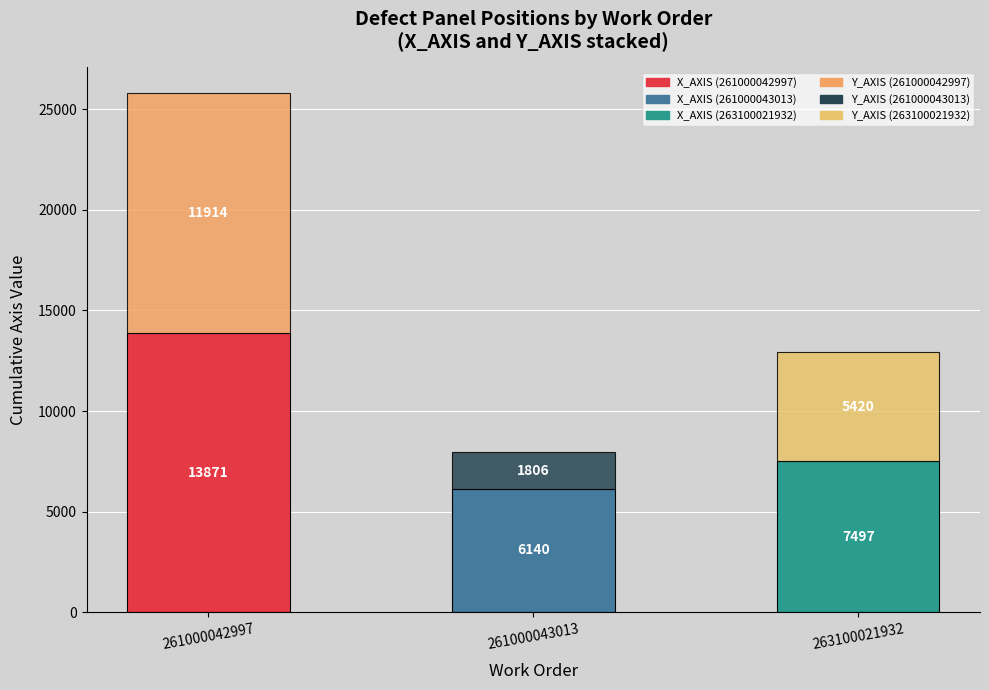

At which category is the sum across all series the highest?

261000042997